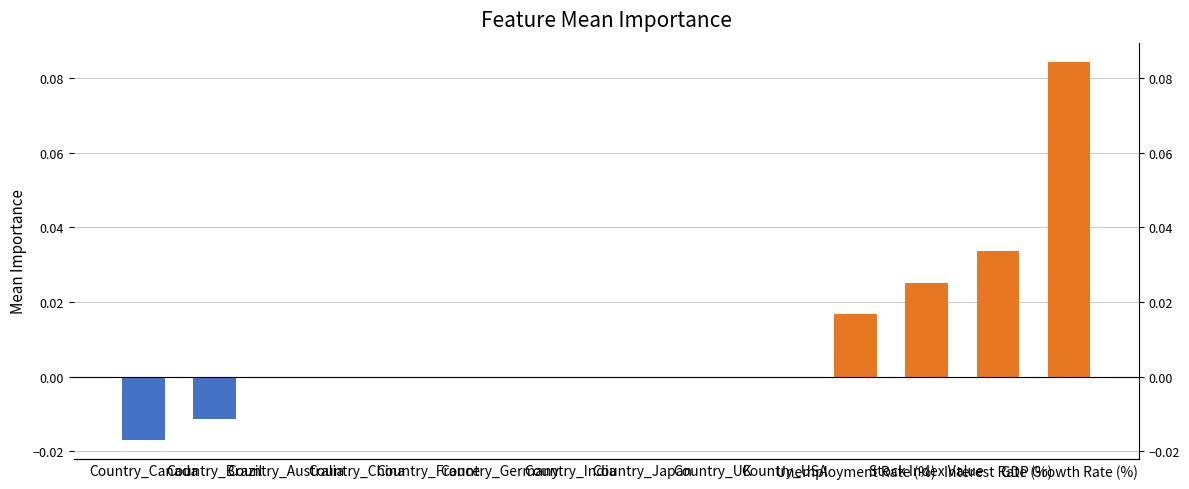

Which has a higher value, GDP Growth Rate (%) or Country_UK?

GDP Growth Rate (%)